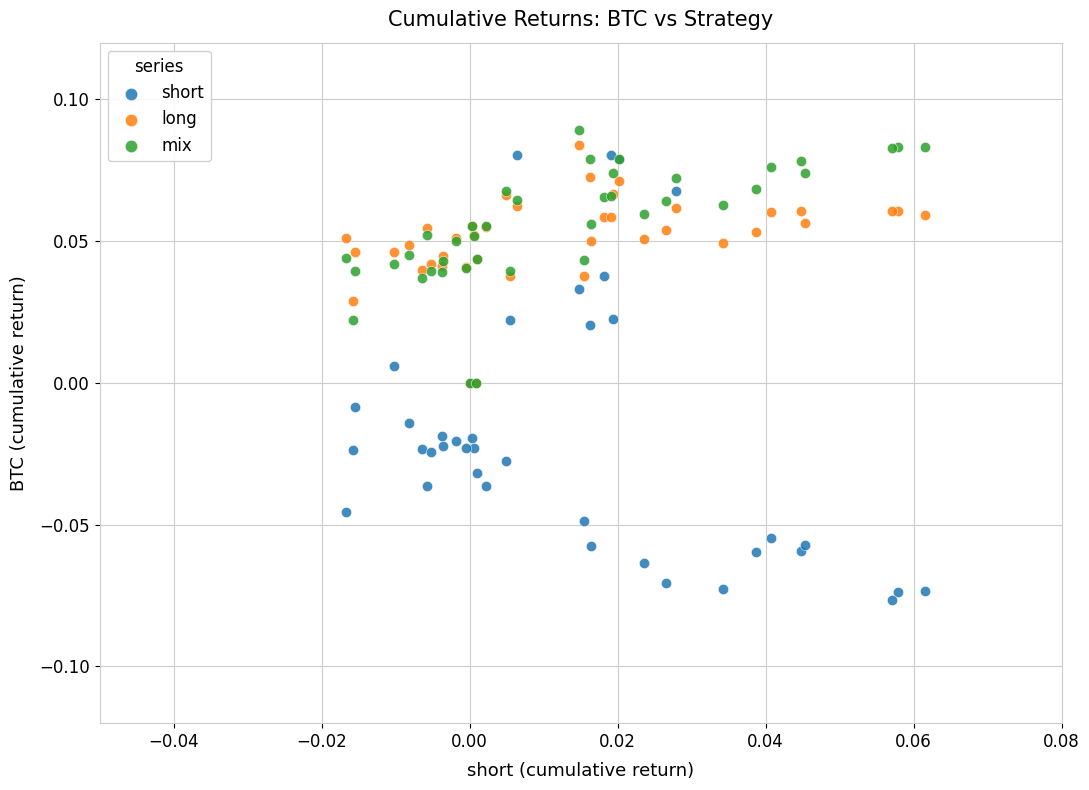

Which series reaches the maximum Y coordinate?

mix